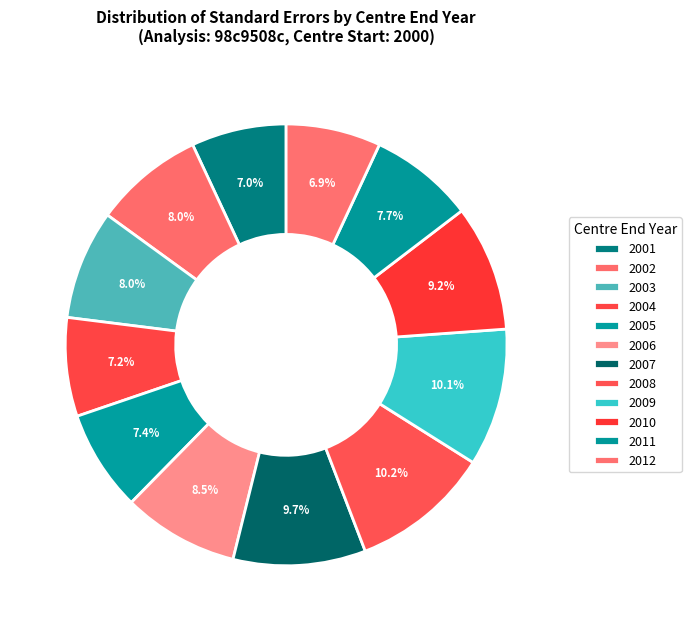

Rank the categories by value from lowest to highest.

2012, 2001, 2004, 2005, 2011, 2003, 2002, 2006, 2010, 2007, 2009, 2008